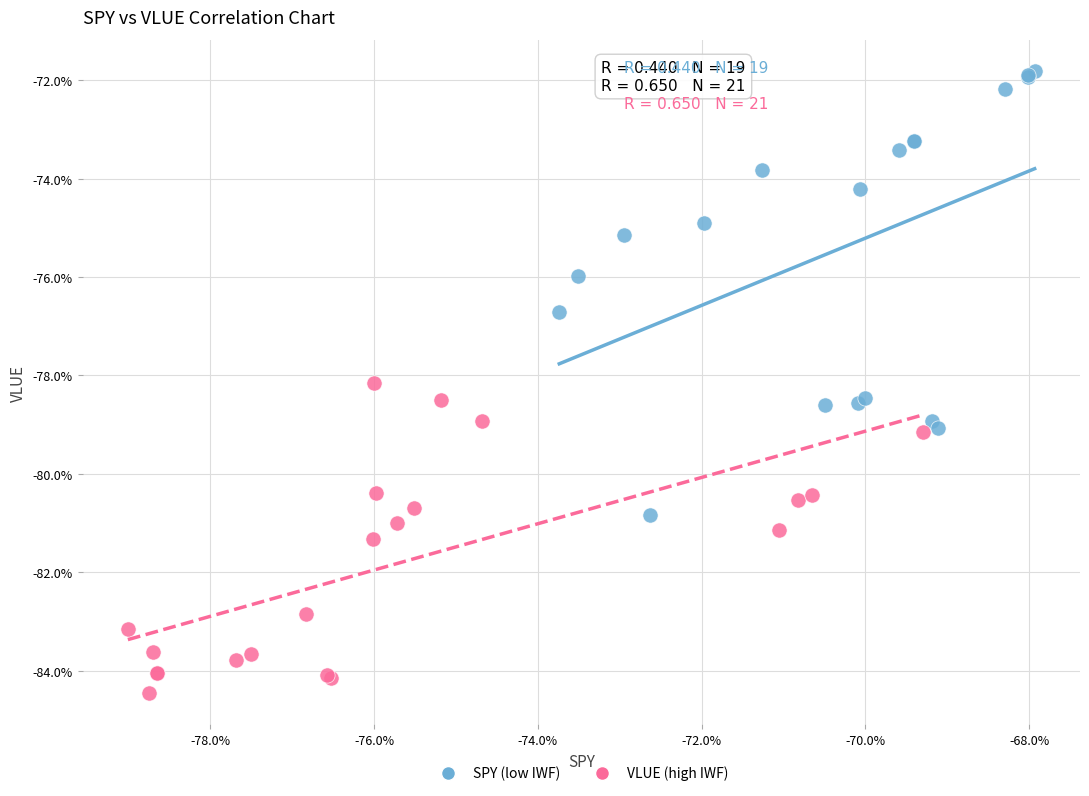

Which series has the widest spread of Y values?

SPY (low IWF)